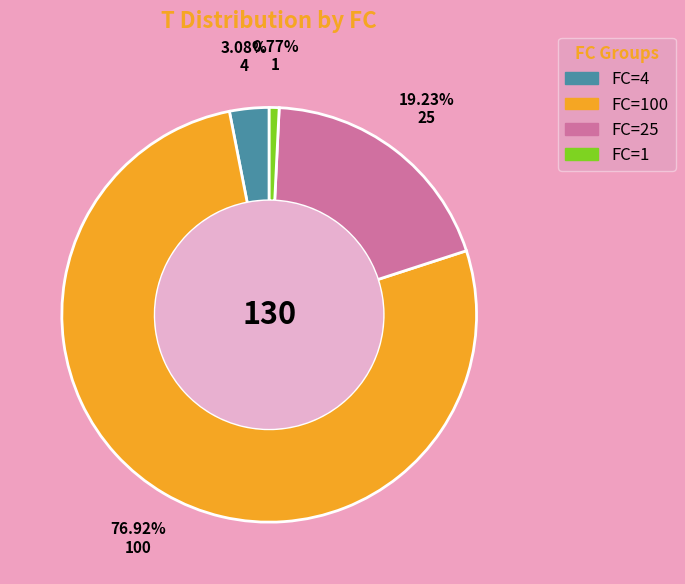

What is the ratio of the value at FC=4 to the value at FC=1?

4.0